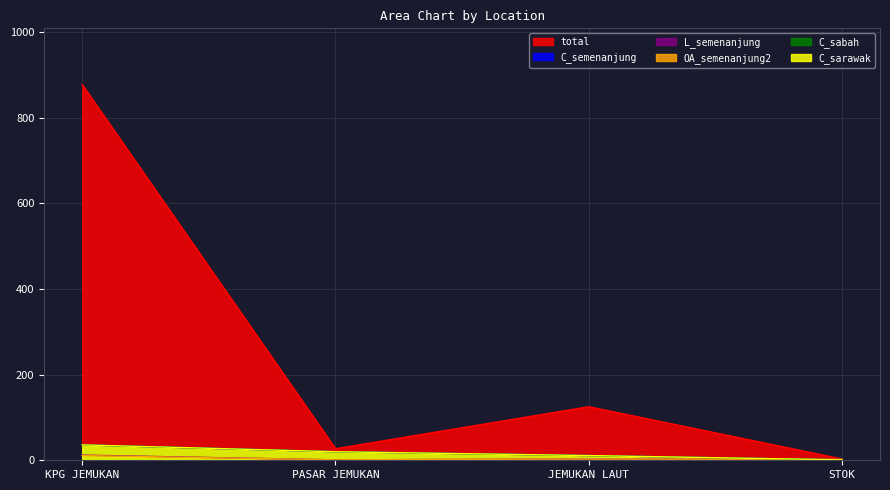

True or false: C_semenanjung has a value of 11 at JEMUKAN LAUT.

True